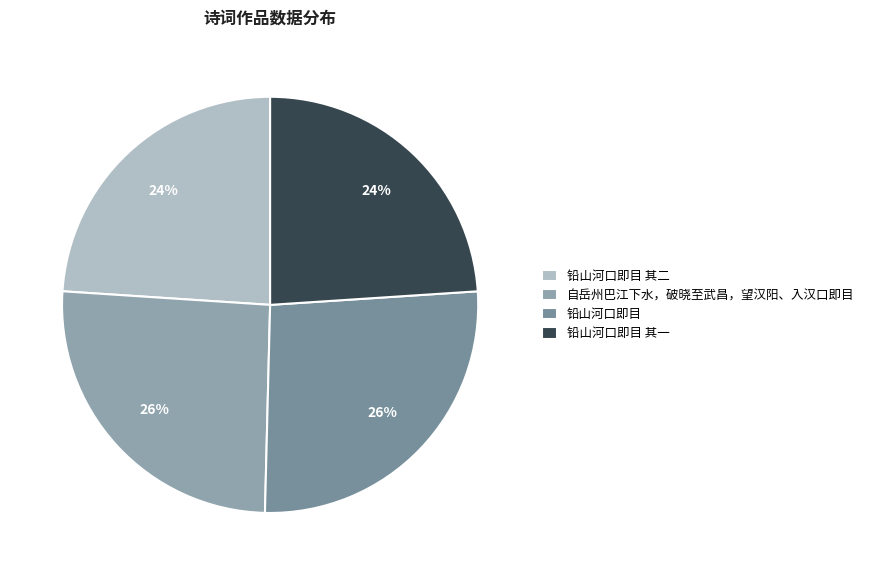

Does any single category account for the majority?

No